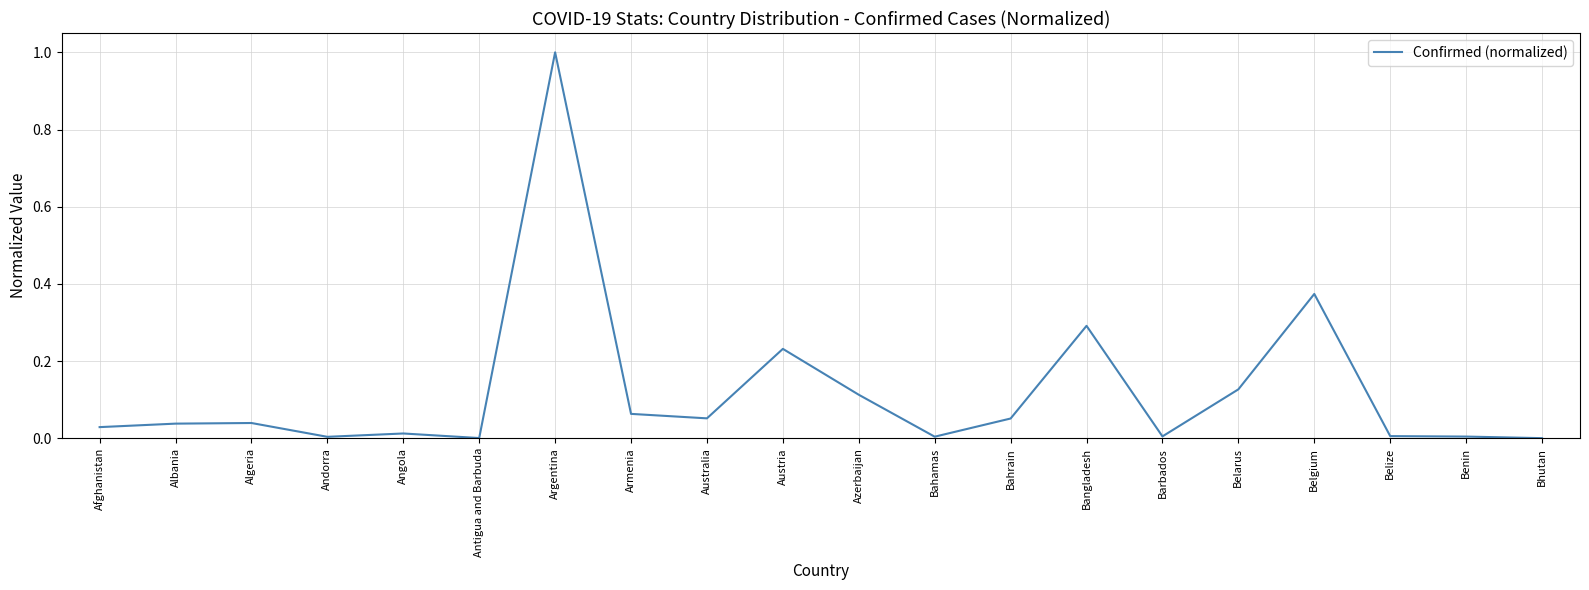

The value at Bahrain is 0.0. True or false?

False